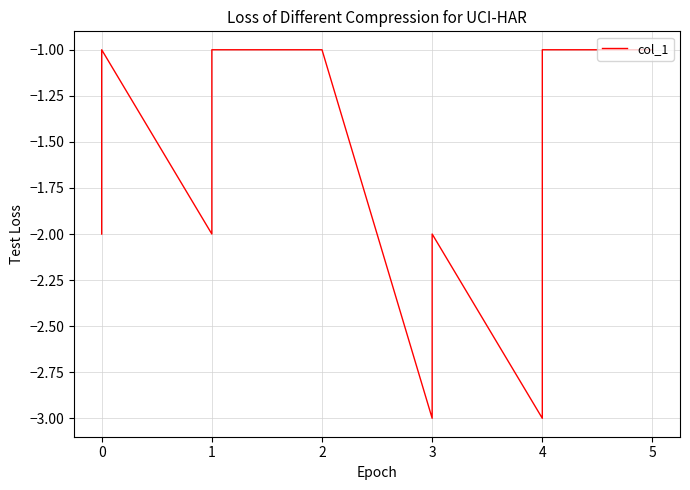

What is the difference between the second highest and minimum values?

2